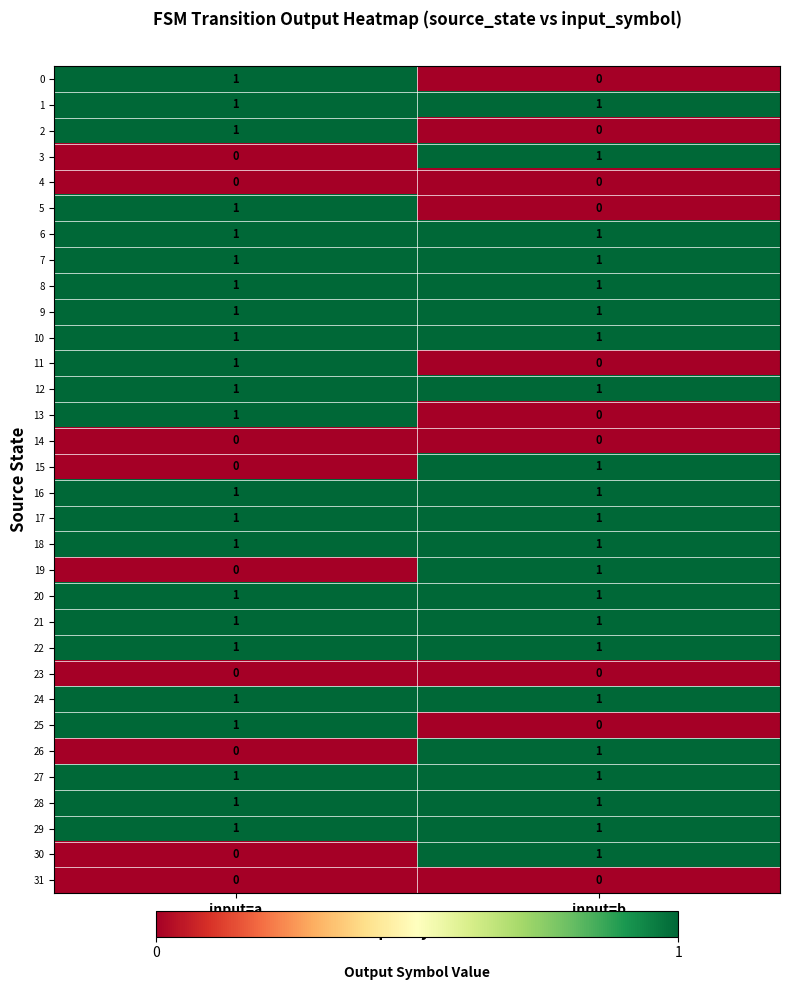

At which category is the sum across all series the highest?

input=a